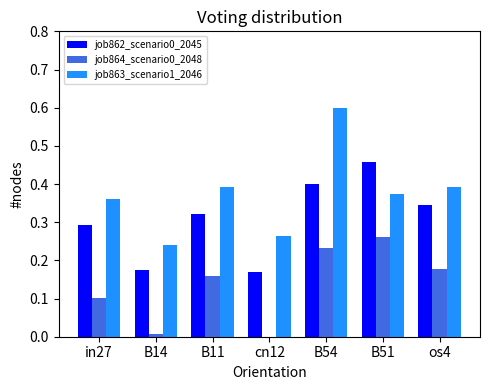

Which category has the highest value in the job863_scenario1_2046 series?

B54